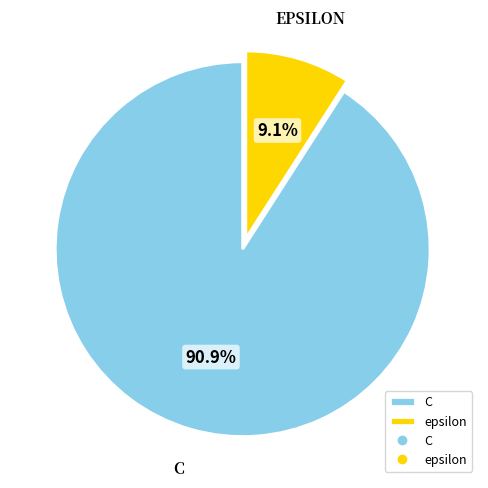

Is there a majority slice in this chart?

Yes